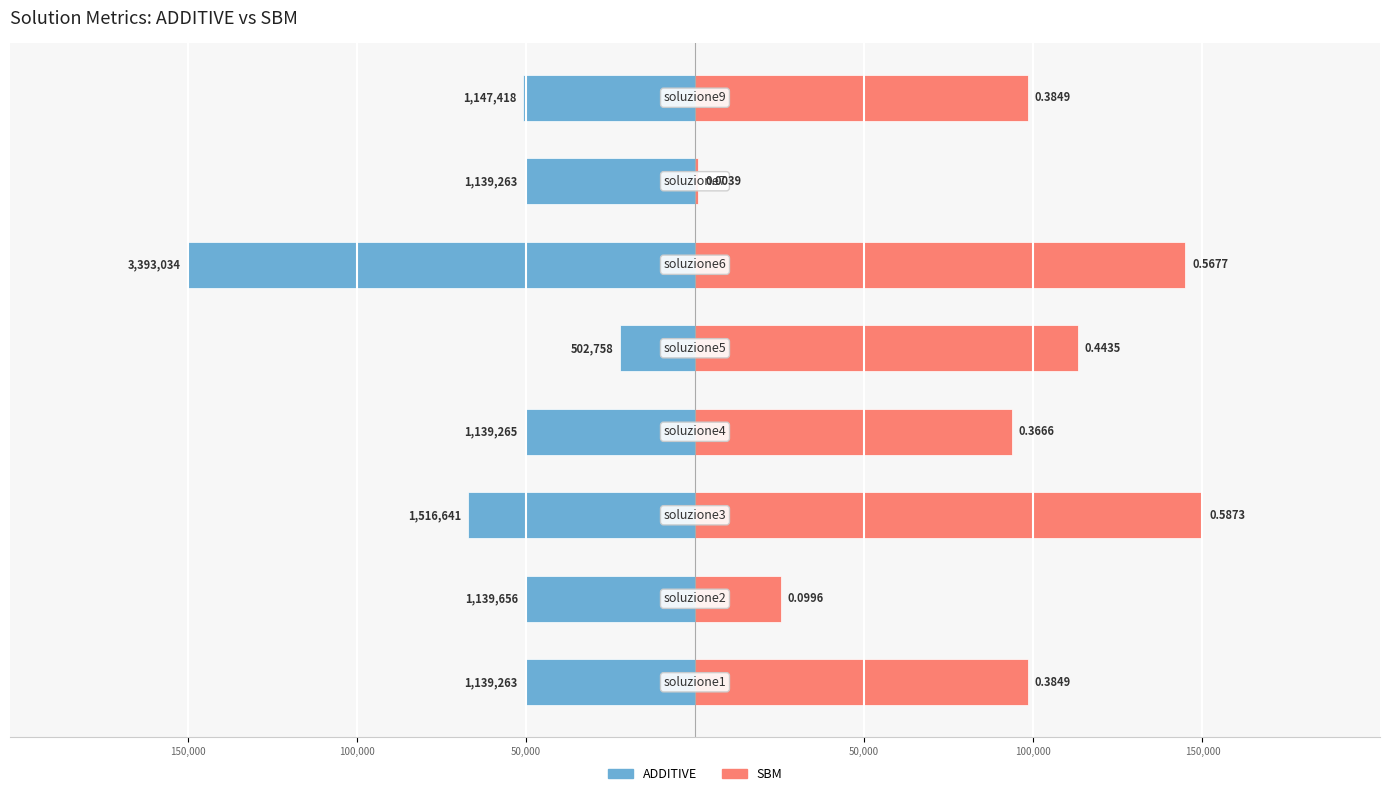

Rank the series at 150,000 from highest to lowest value.

SBM, ADDITIVE